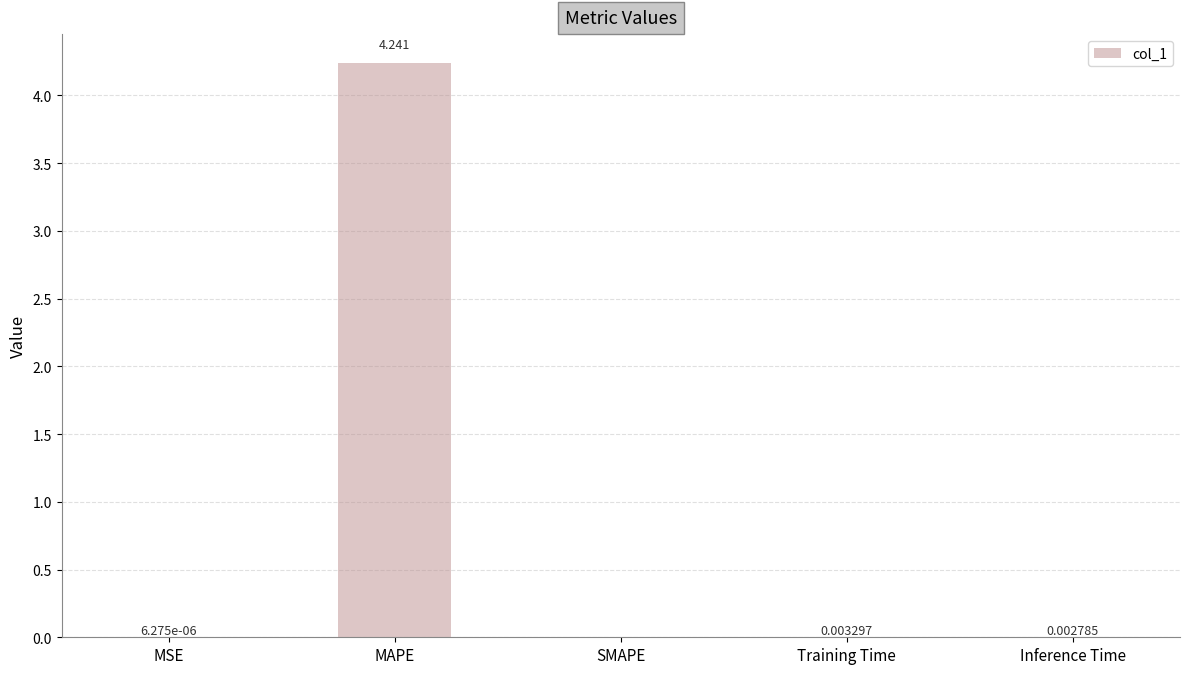

Which label corresponds to the largest value in the chart?

MAPE